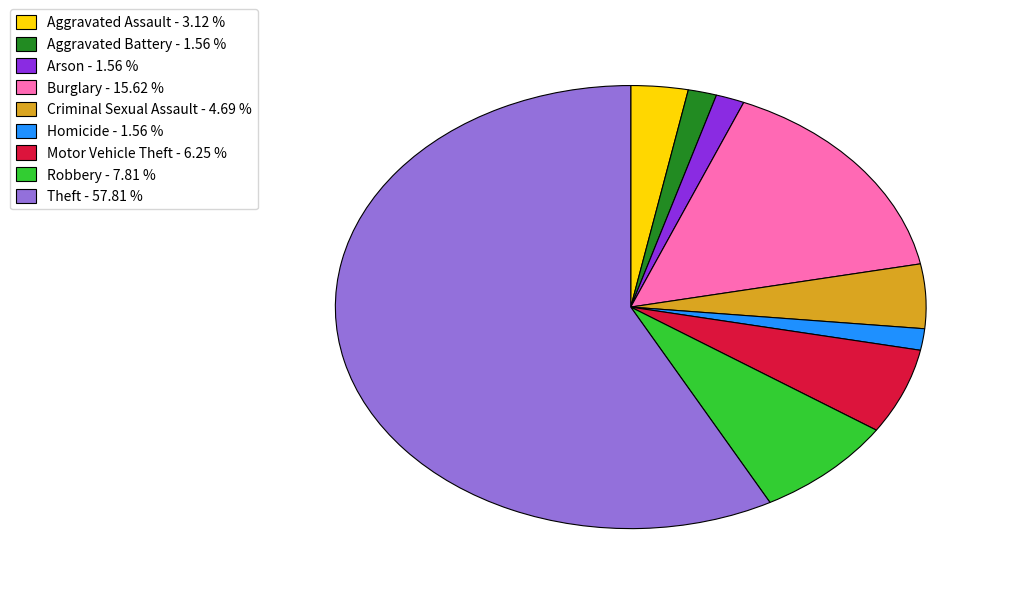

How many slices are in this pie chart?

9